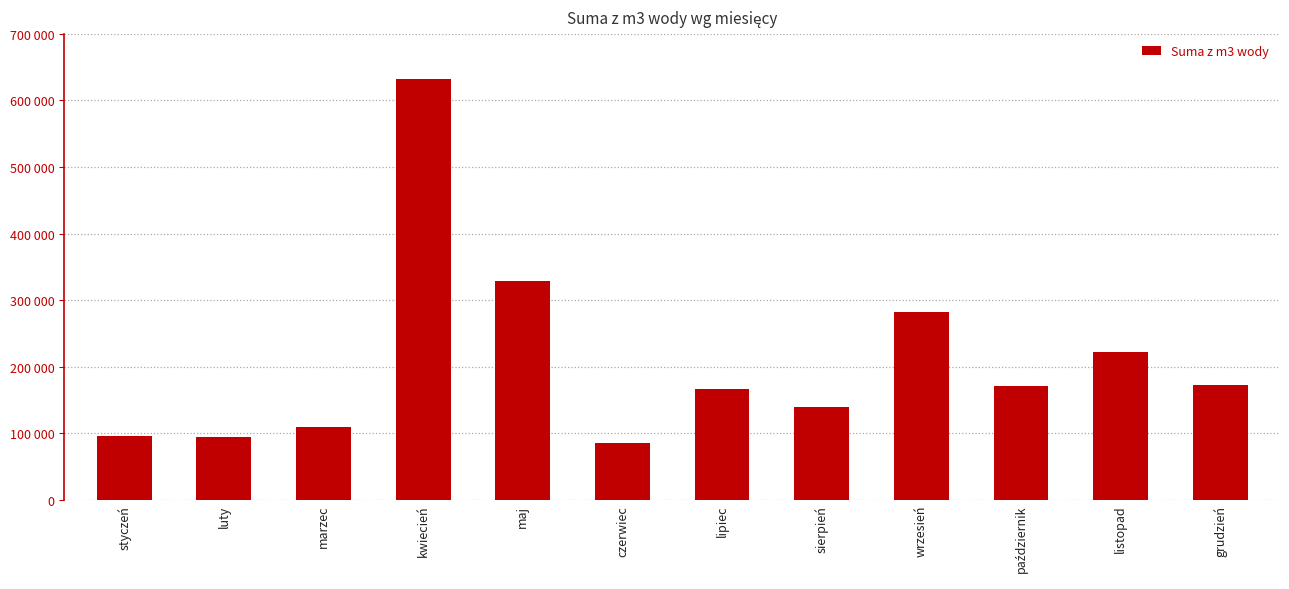

Reading left to right, transcribe all the data shown in this chart.

styczeń=95433	luty=94730	marzec=109439	kwiecień=632931	maj=329203	czerwiec=85628	lipiec=166597	sierpień=139747	wrzesień=282342	październik=170729	listopad=222440	grudzień=172072